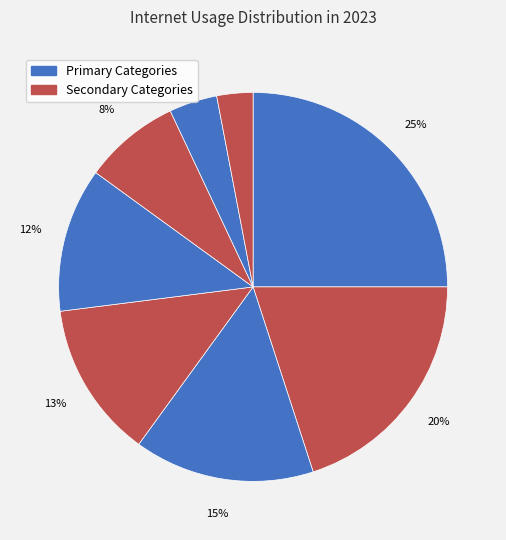

Count the number of slices in the pie.

8